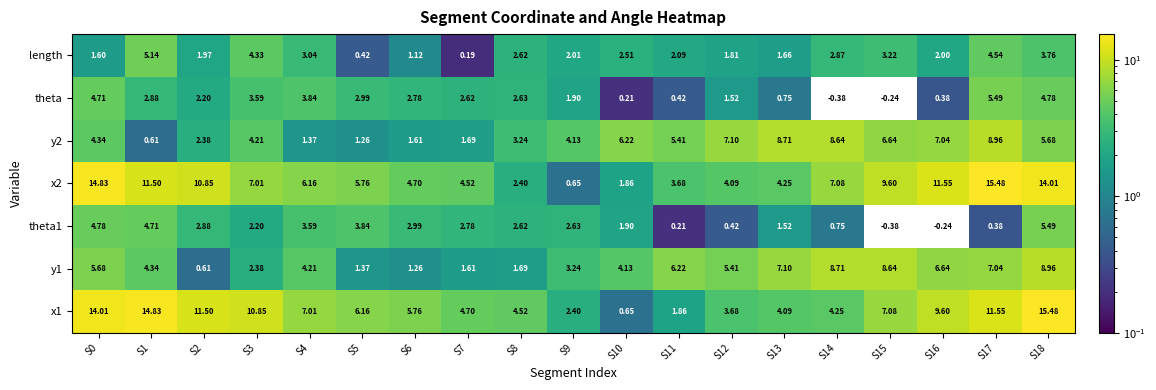

At how many categories does at least one series exceed 8?

10